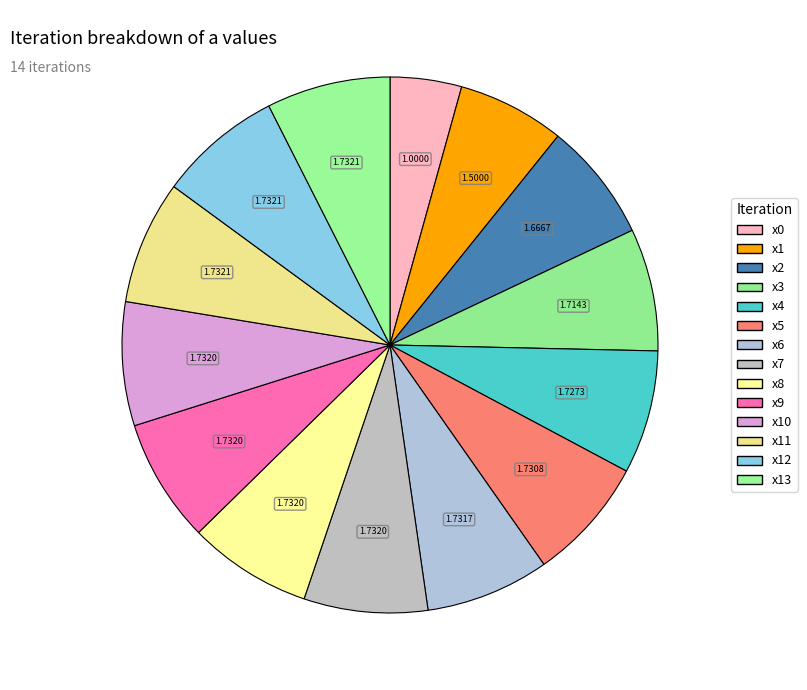

How many segments does this pie chart have?

14